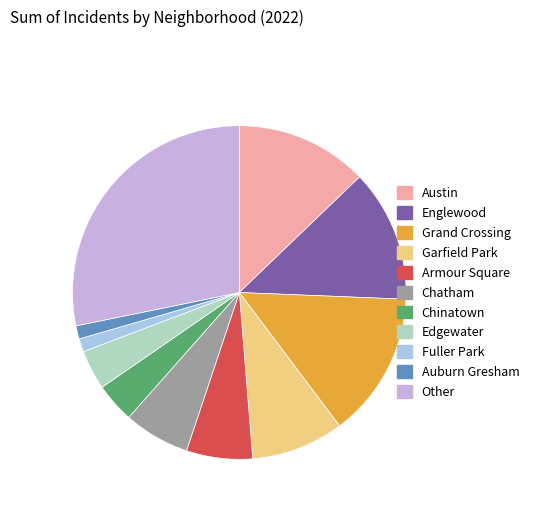

Do Chinatown and Auburn Gresham together represent more than half of the pie?

No